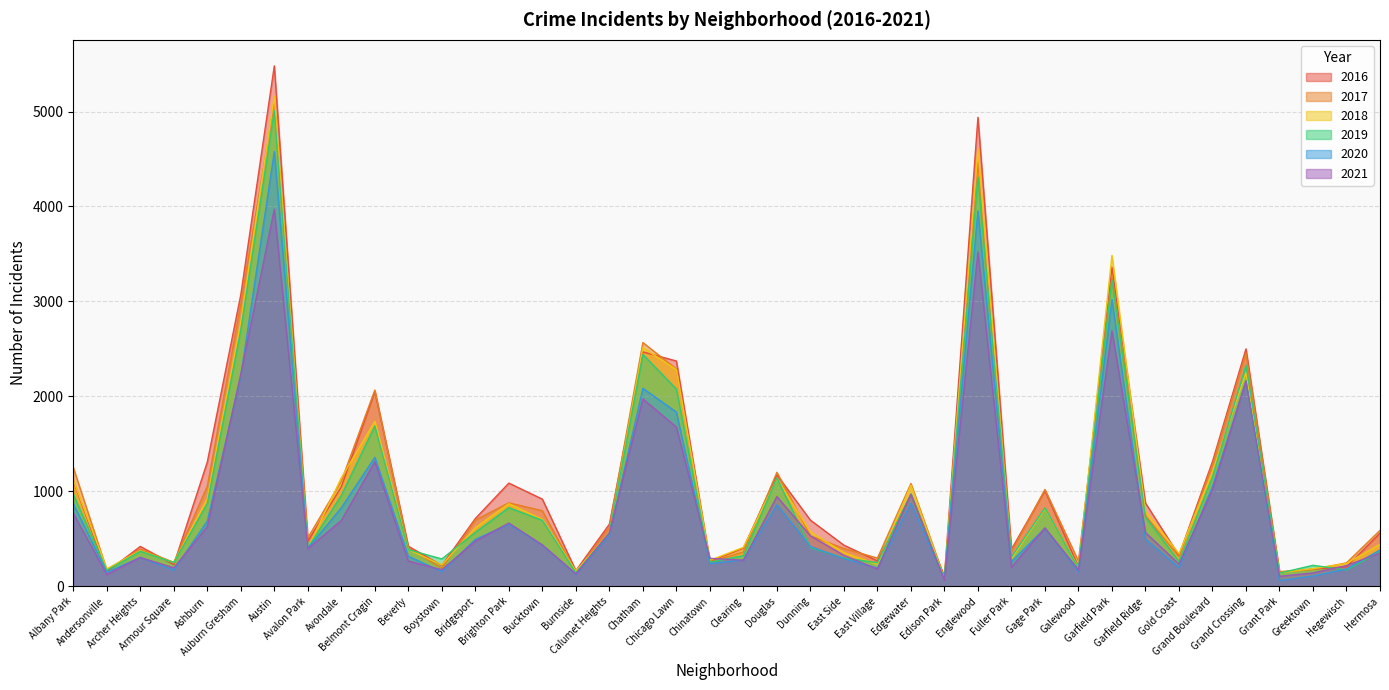

What is the label of the 24th point from the right?

Calumet Heights